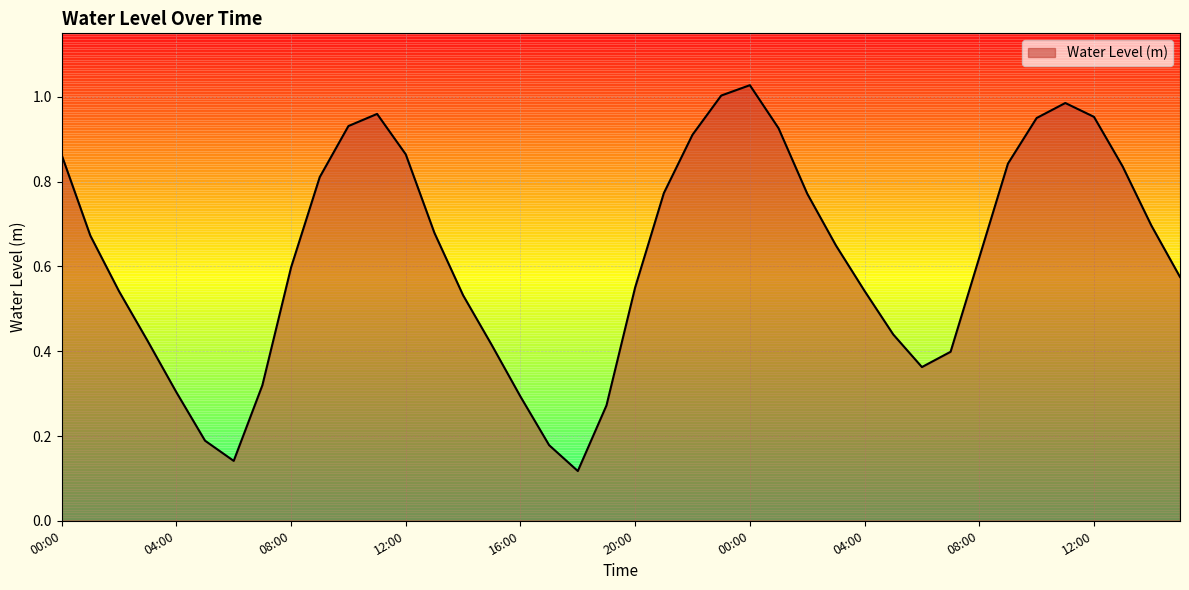

Reading right to left, extract all data points from this chart.

15:00=0.6	14:00=0.7	13:00=0.8	12:00=1.0	11:00=1.0	10:00=1.0	09:00=0.8	08:00=0.6	07:00=0.4	06:00=0.4	05:00=0.4	04:00=0.5	03:00=0.6	02:00=0.8	01:00=0.9	00:00=1.0	23:00=1.0	22:00=0.9	21:00=0.8	20:00=0.6	19:00=0.3	18:00=0.1	17:00=0.2	16:00=0.3	15:00=0.4	14:00=0.5	13:00=0.7	12:00=0.9	11:00=1.0	10:00=0.9	09:00=0.8	08:00=0.6	07:00=0.3	06:00=0.1	05:00=0.2	04:00=0.3	03:00=0.4	02:00=0.5	01:00=0.7	00:00=0.9